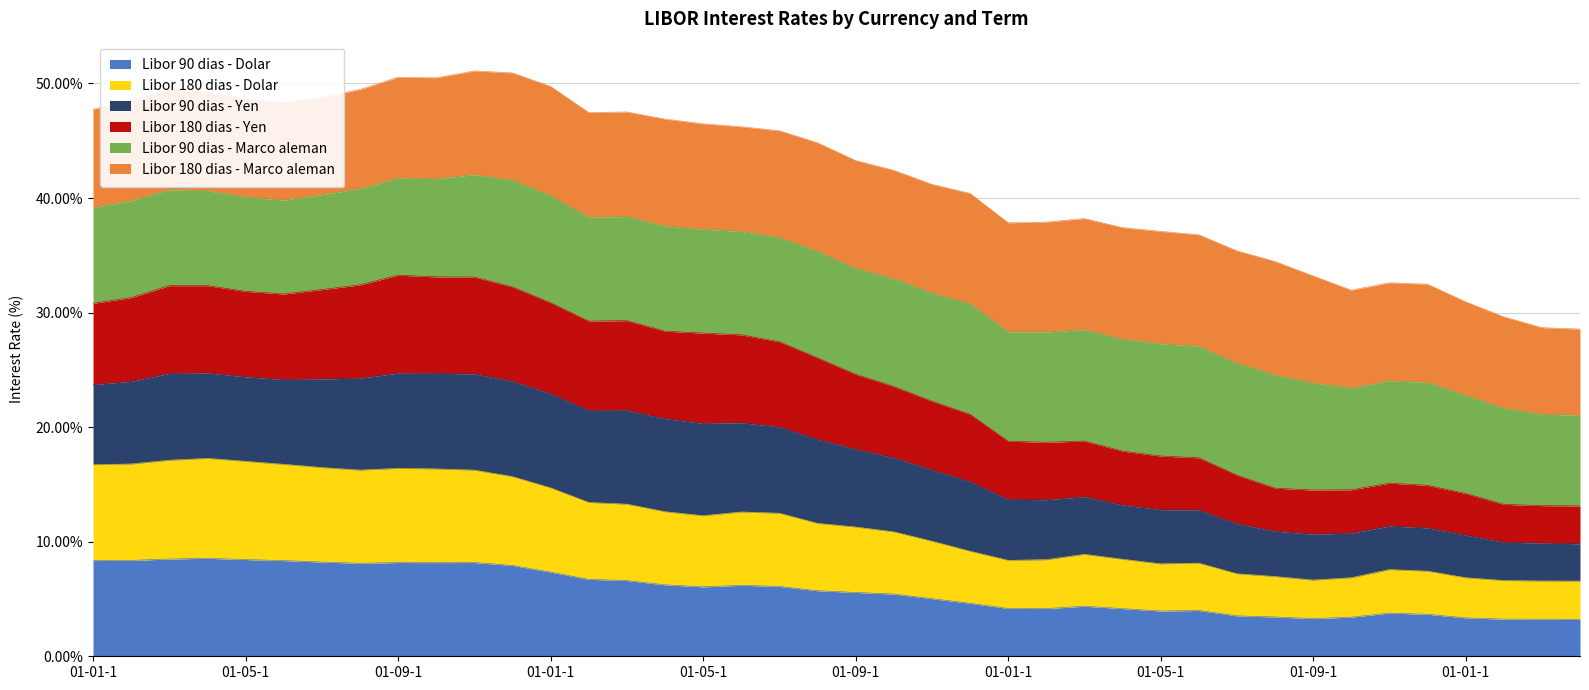

Which label corresponds to the largest value in the chart?

01-11-1990